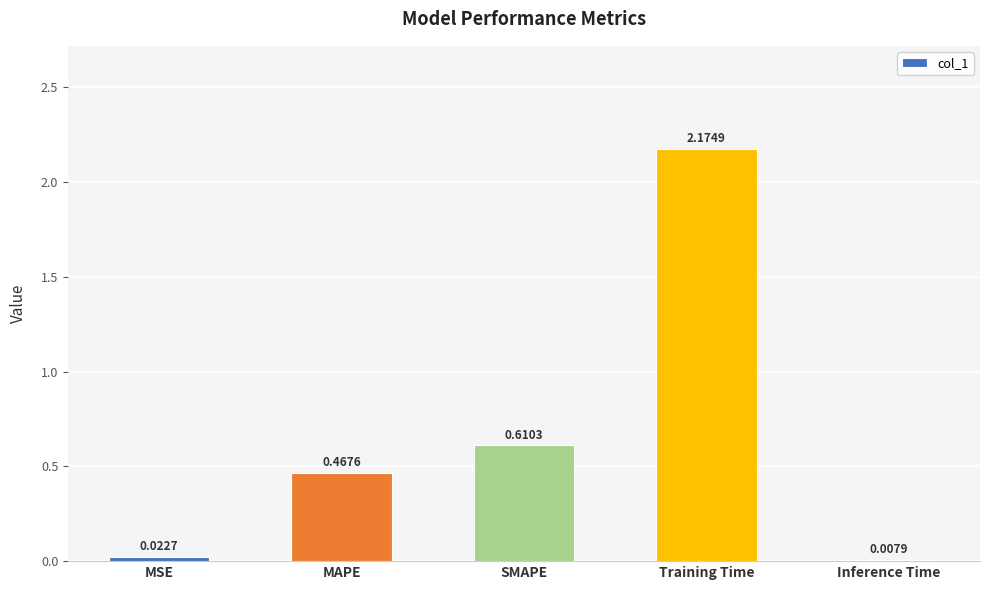

Where is the data nearest to the value 1?

SMAPE